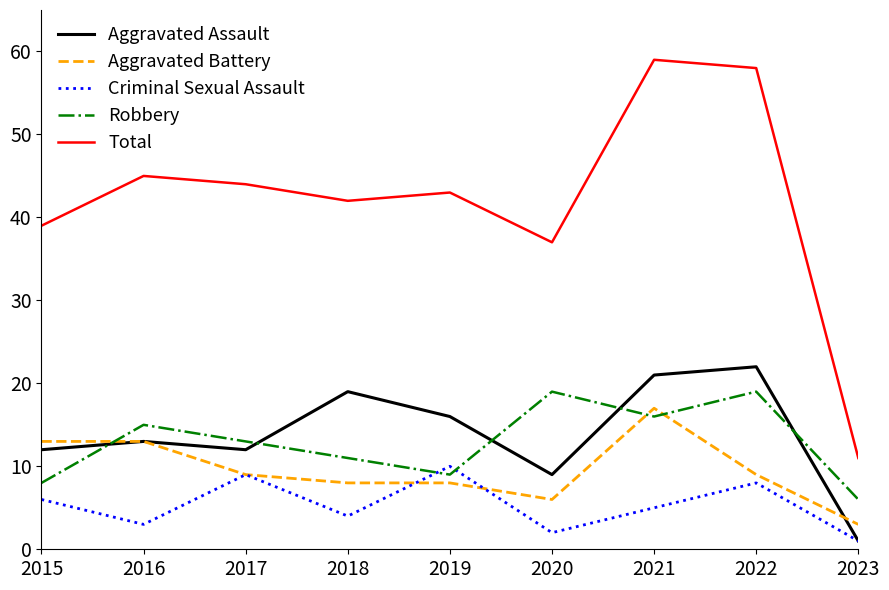

What is the difference between the maximum and minimum values in the Robbery series?

13